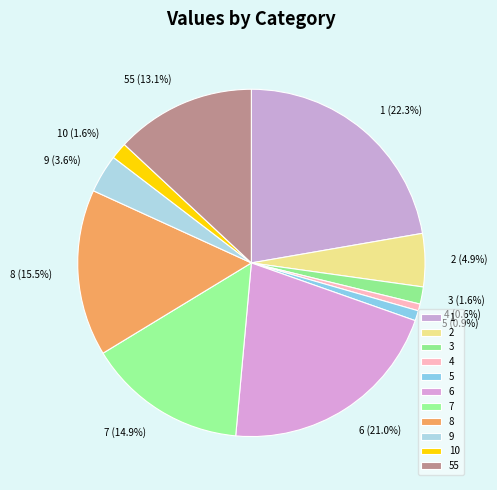

Is it true that 4 is 1% of the pie?

True